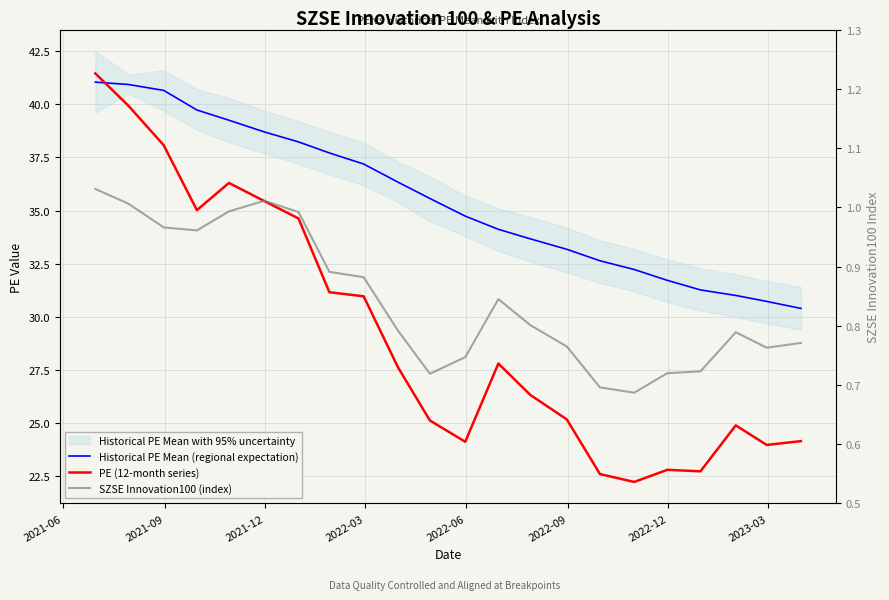

At which label does Historical PE Mean (regional expectation) first exceed 35?

2021-06